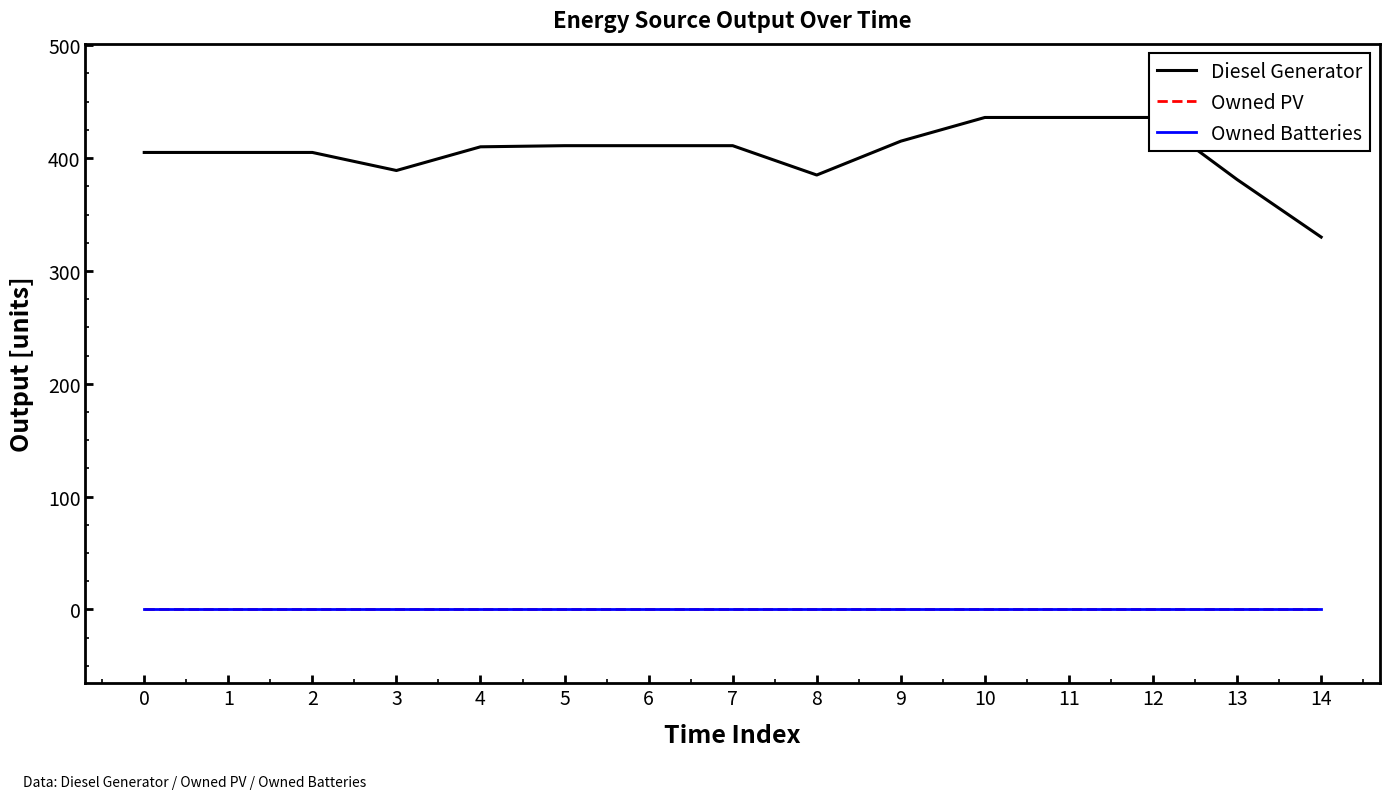

How many distinct data groups are displayed?

3